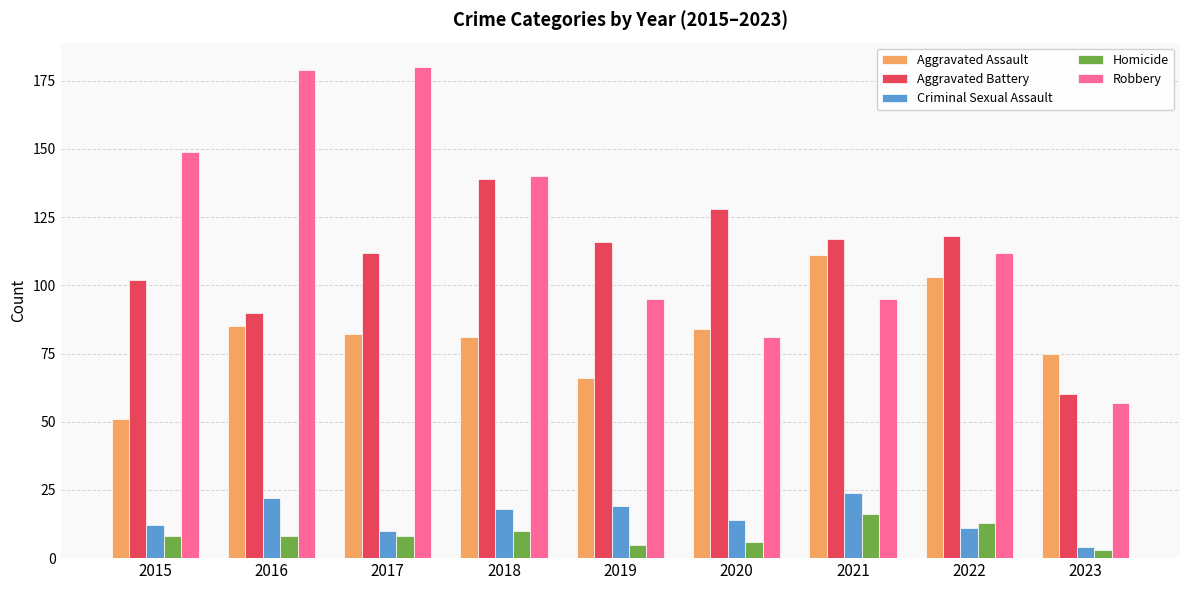

How many bars are there in each group?

5